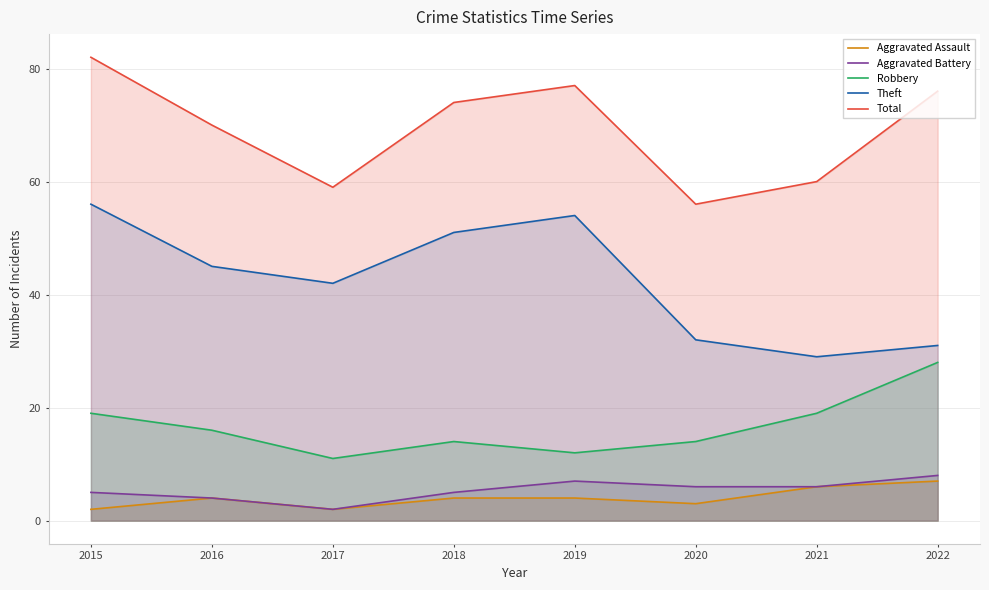

Reading left to right, what are all the values shown in this chart?

Aggravated Assault: 2015=2	2016=4	2017=2	2018=4	2019=4	2020=3	2021=6	2022=7
Aggravated Battery: 2015=5	2016=4	2017=2	2018=5	2019=7	2020=6	2021=6	2022=8
Robbery: 2015=19	2016=16	2017=11	2018=14	2019=12	2020=14	2021=19	2022=28
Theft: 2015=56	2016=45	2017=42	2018=51	2019=54	2020=32	2021=29	2022=31
Total: 2015=82	2016=70	2017=59	2018=74	2019=77	2020=56	2021=60	2022=76